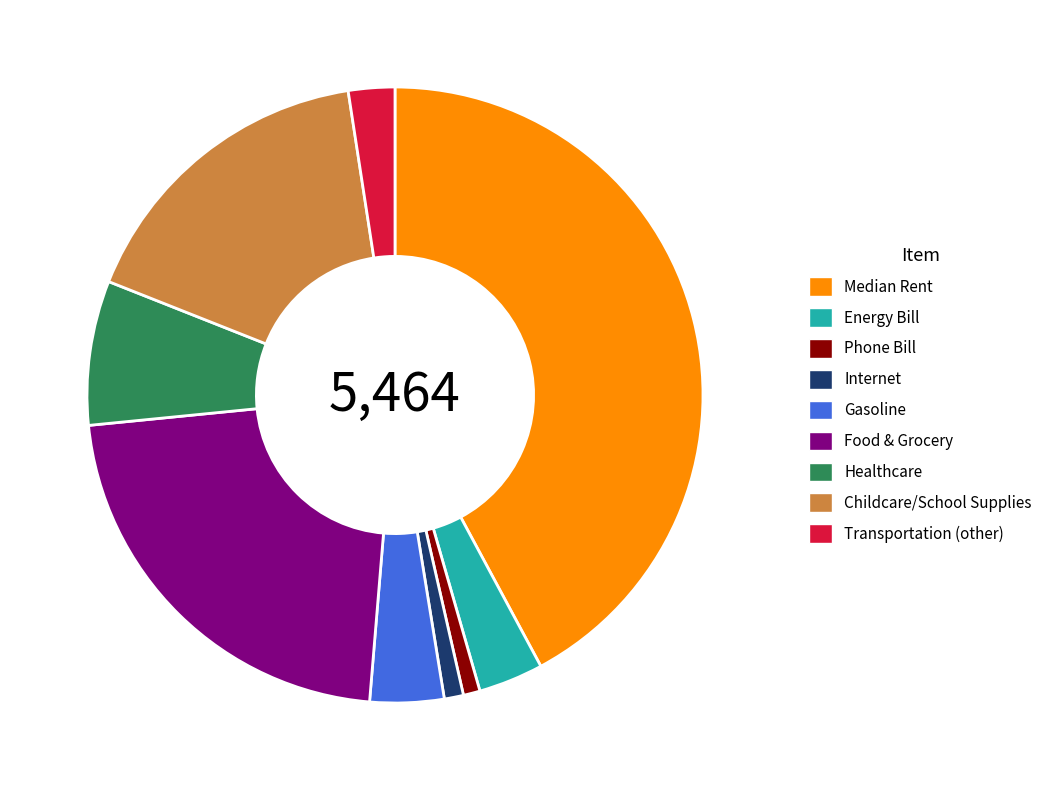

How many segments does this pie chart have?

9